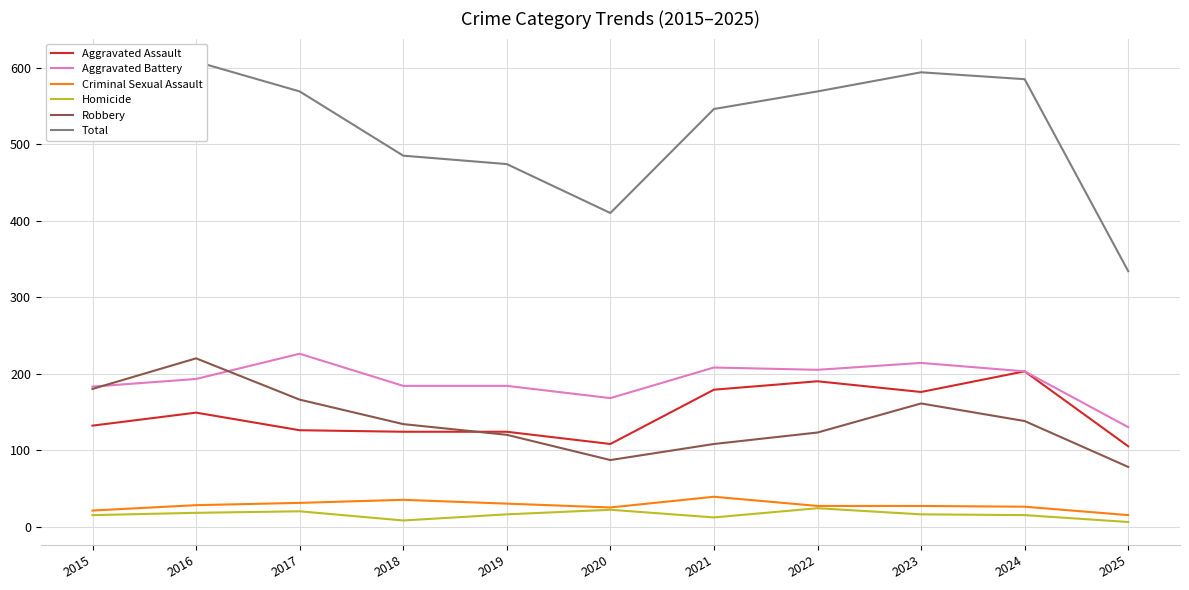

True or false: Aggravated Assault has more than 1 points higher than both neighbors.

True